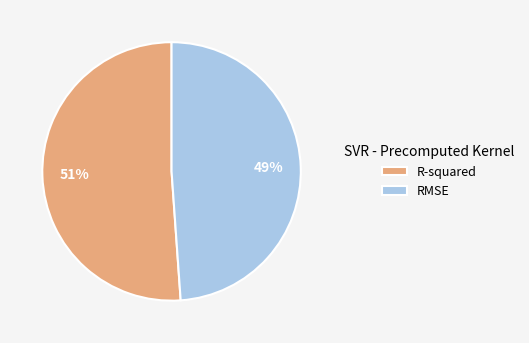

To the nearest percent, what percentage of the pie is R-squared?

51%